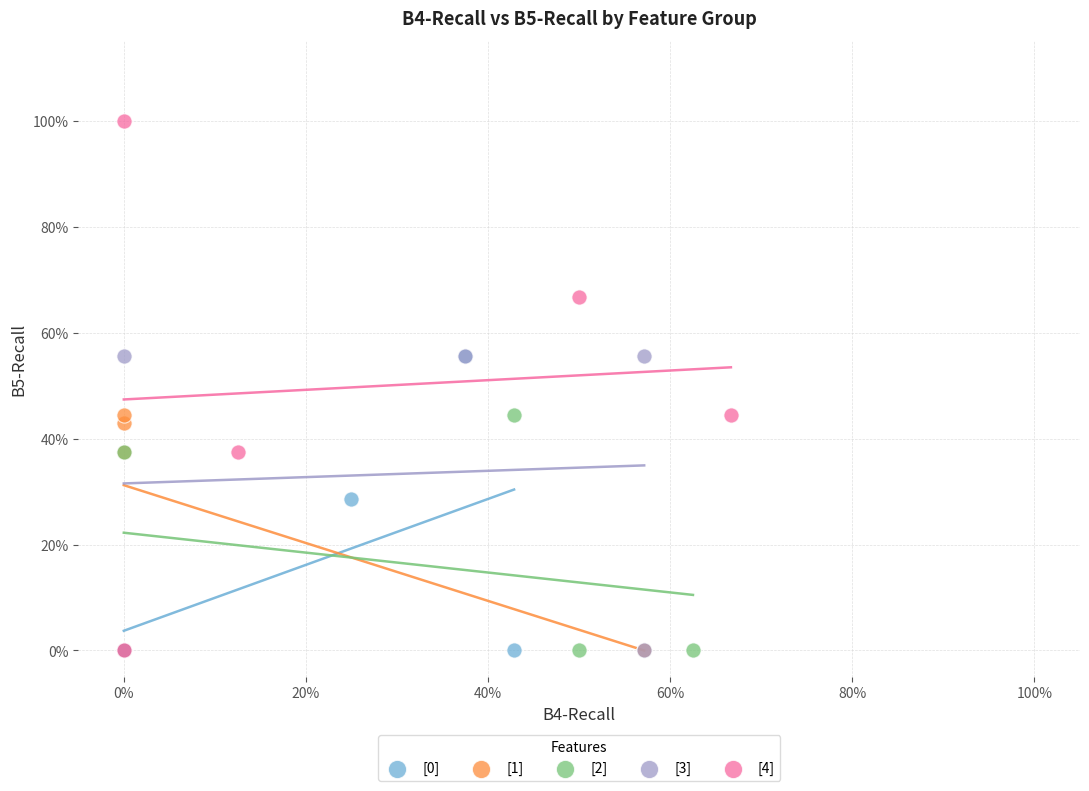

Which series contains the highest Y value?

[4]